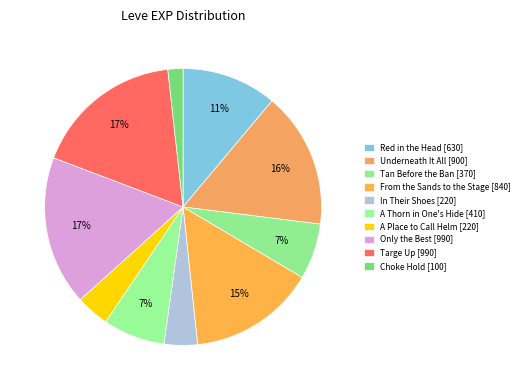

Combined, do Red in the Head and A Thorn in One's Hide account for over 50%?

No